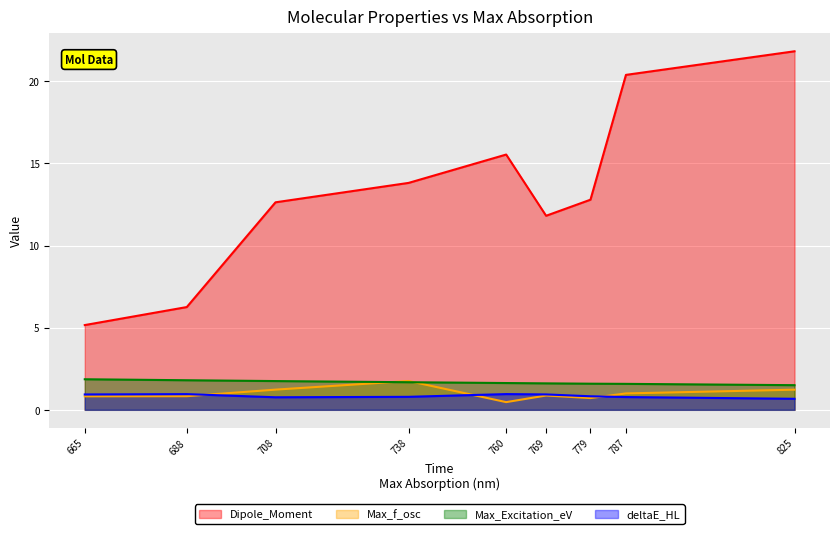

How many lines are shown in the chart?

4